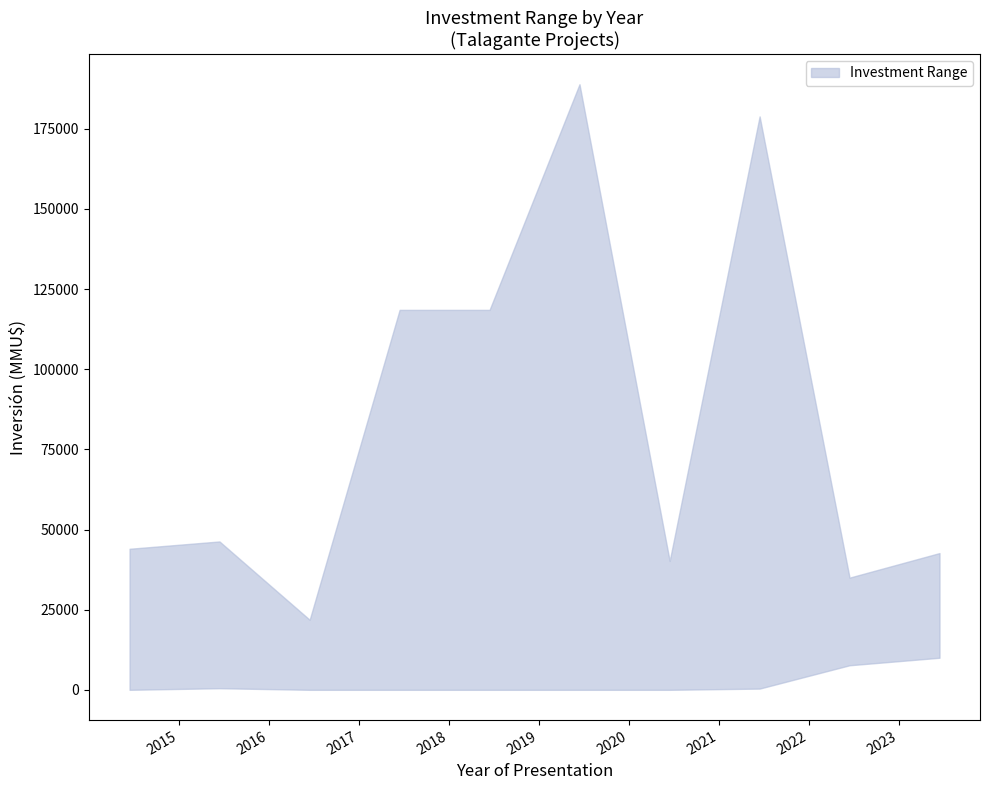

Reading left to right, transcribe all the data shown in this chart.

upper: 0=44000	1=46284	2=21855	3=118526	4=118526	5=188913	6=40213	7=178879	8=35000	9=42658
lower: 0=0	1=500	2=0	3=0	4=0	5=0	6=0	7=380	8=7658	9=10000